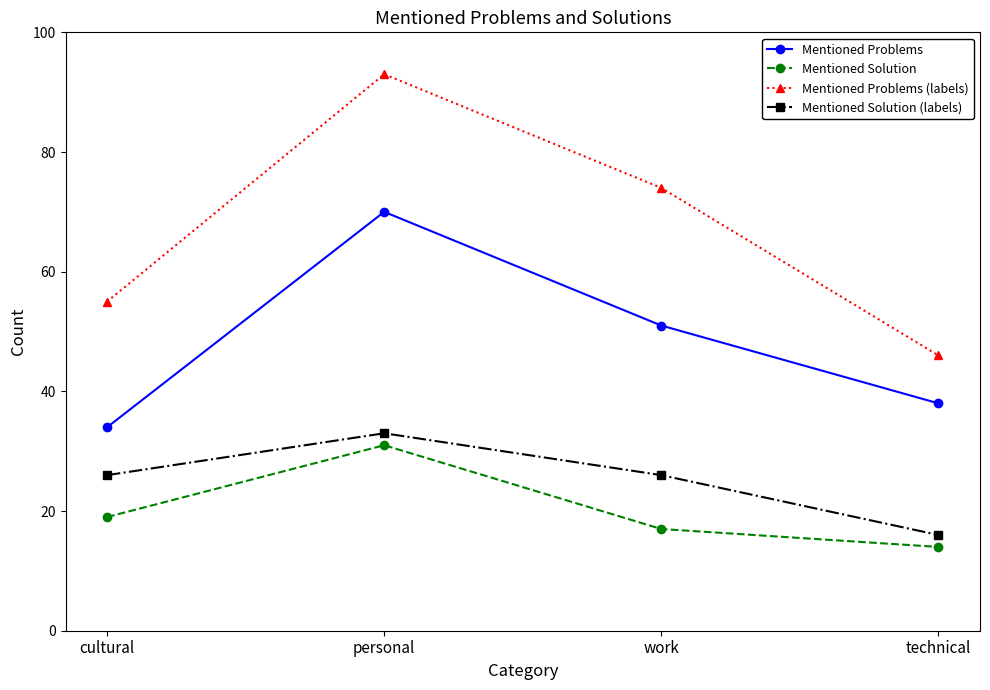

What is the maximum value for Mentioned Problems?

70